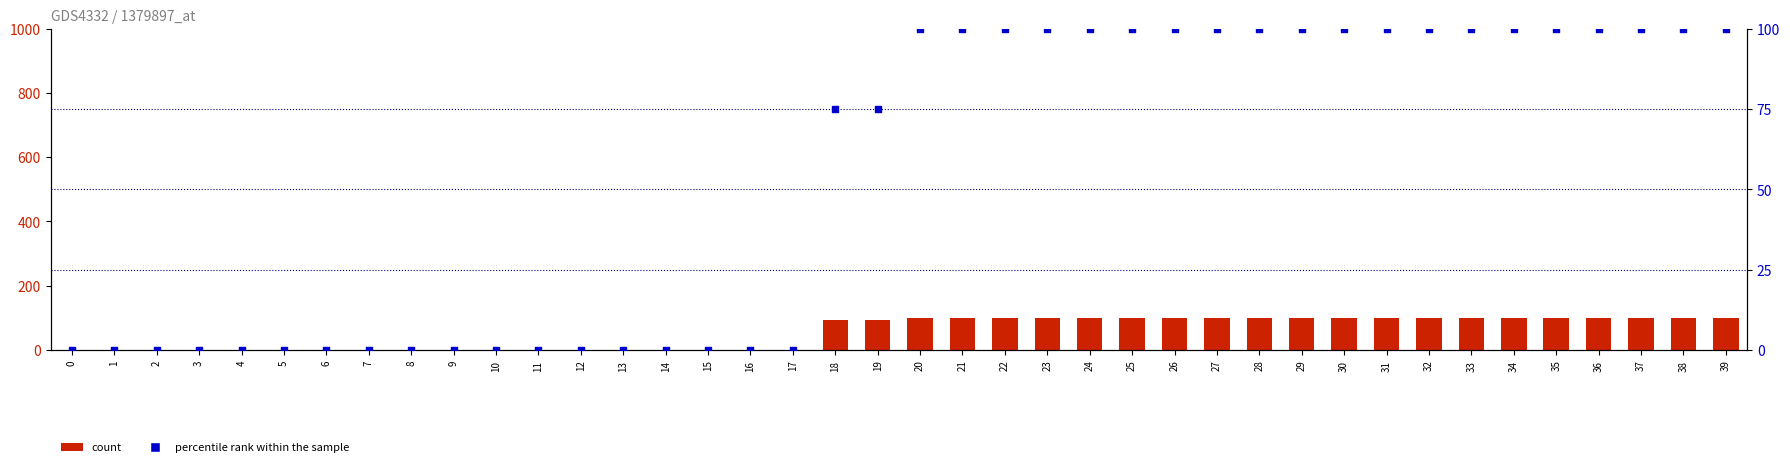

Which series contains the lowest Y value?

count